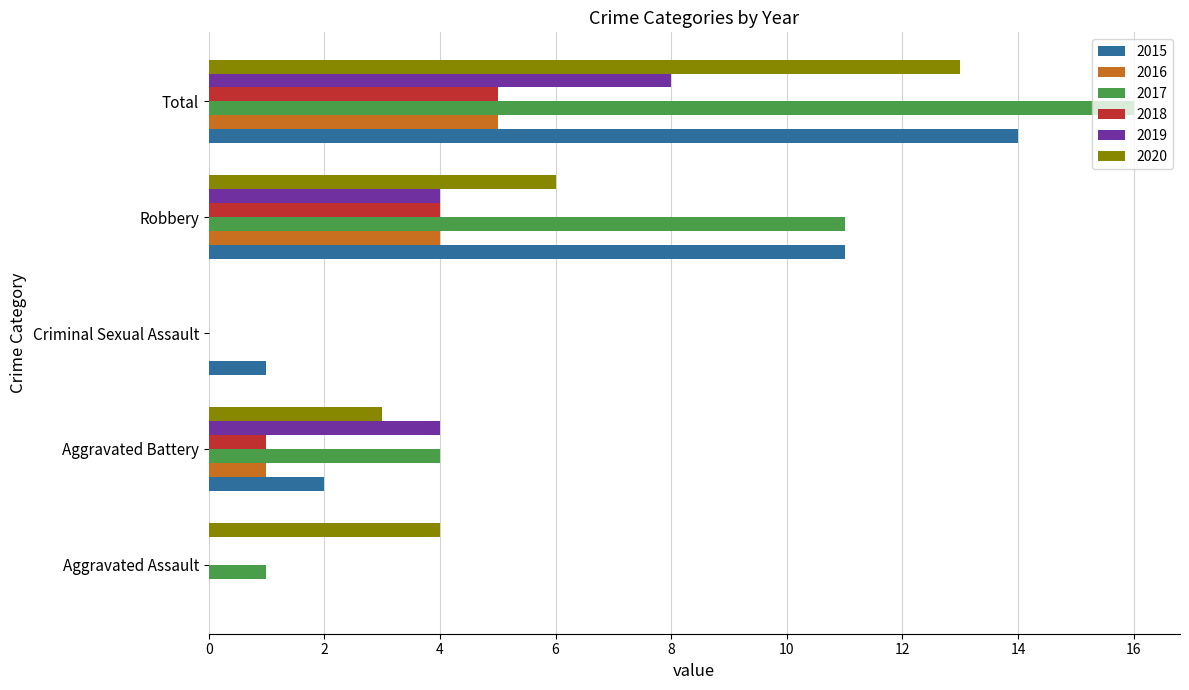

Which series changed the most between Criminal Sexual Assault and Robbery?

2017